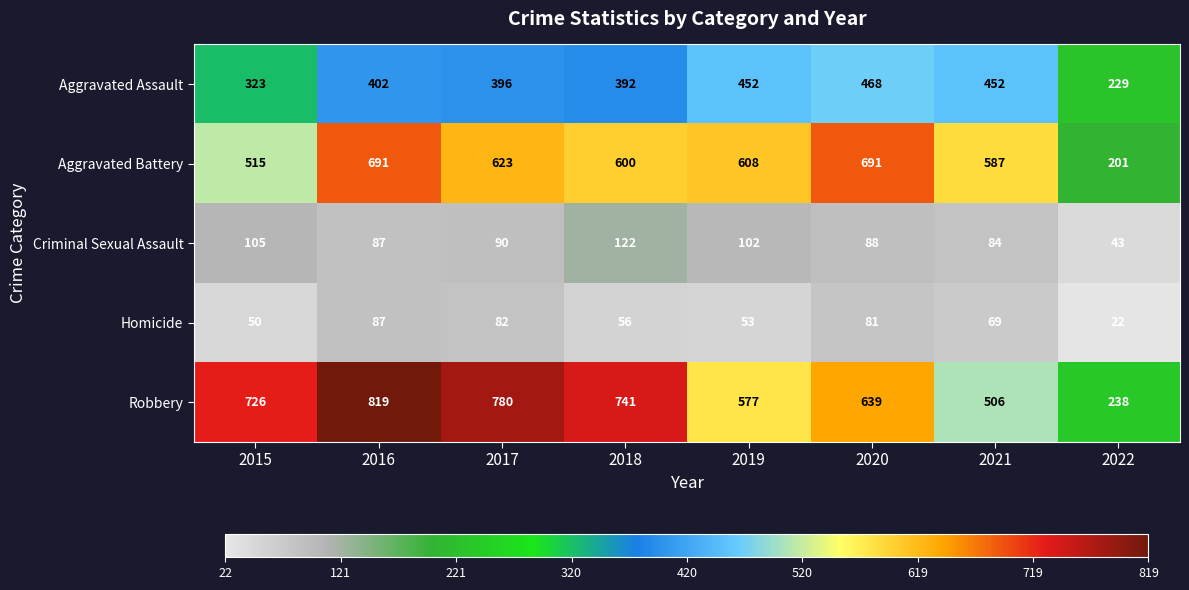

Which series has the widest spread of values?

Robbery